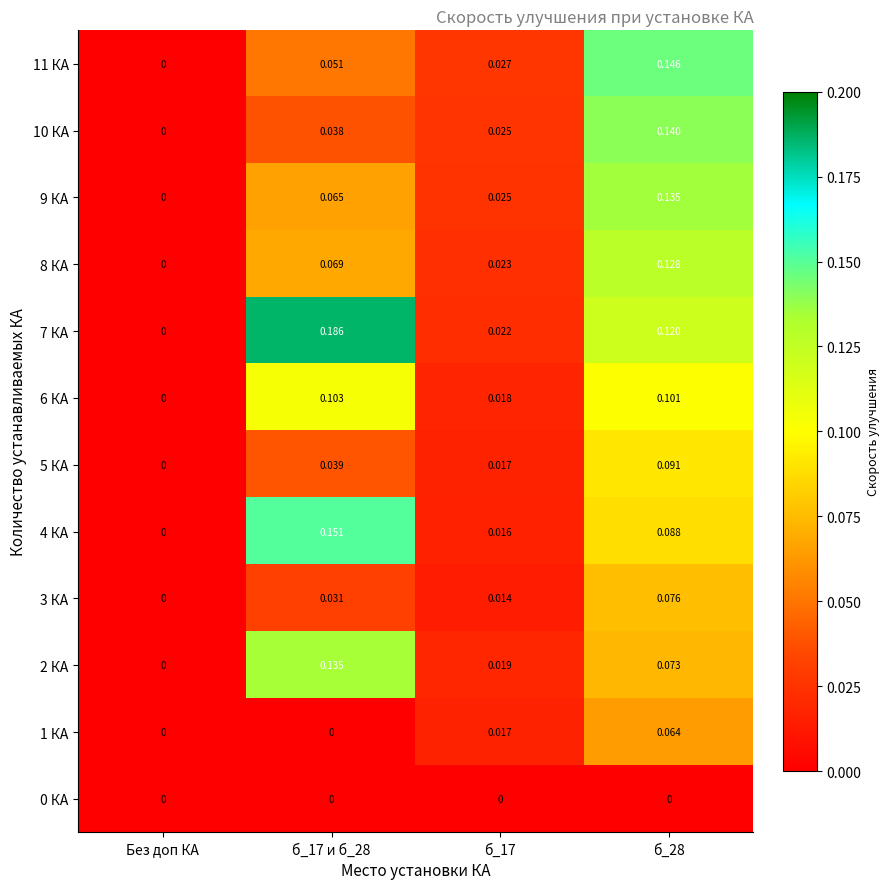

Where is 11 КА nearest to the value 0?

Без доп КА